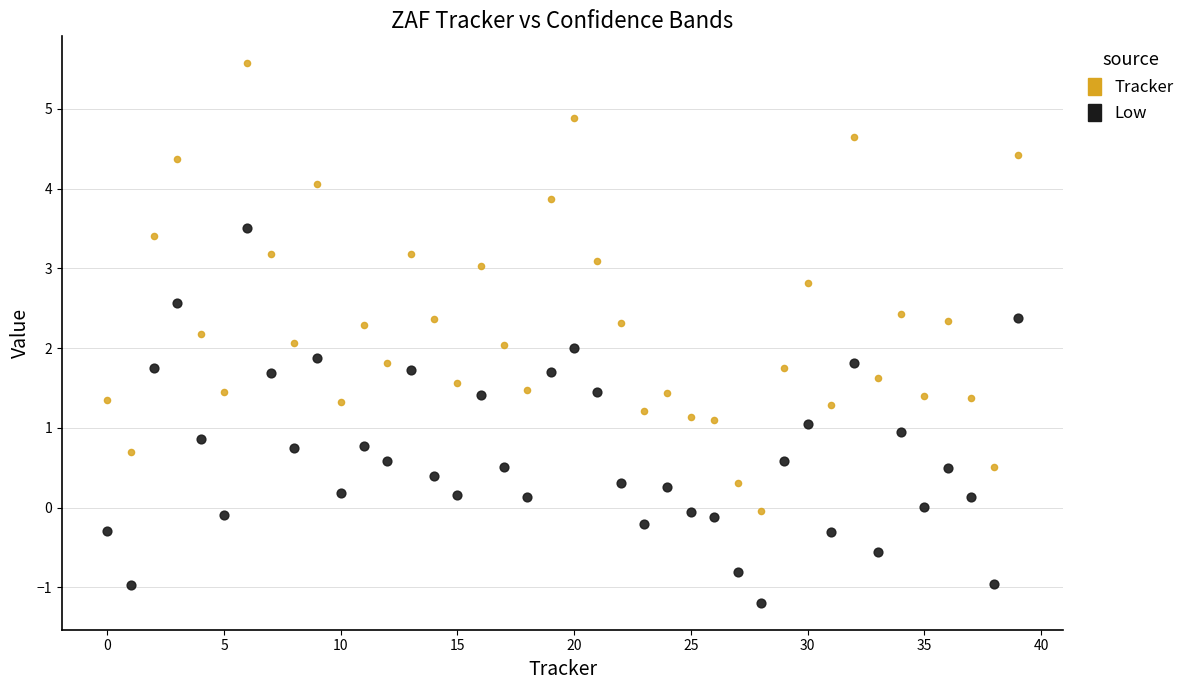

Across all data points, what is the range of Y values (max minus min)?

6.8